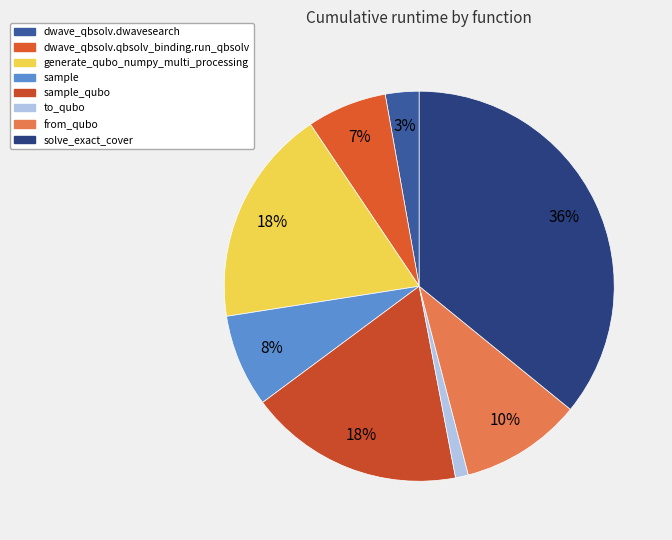

How many segments does this pie chart have?

8